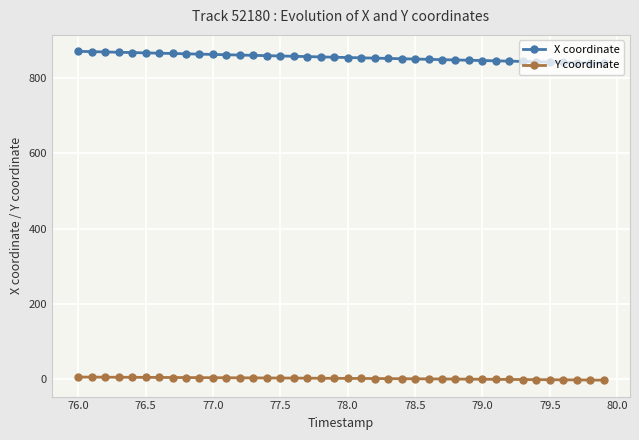

Which series has the largest total across all categories?

X coordinate